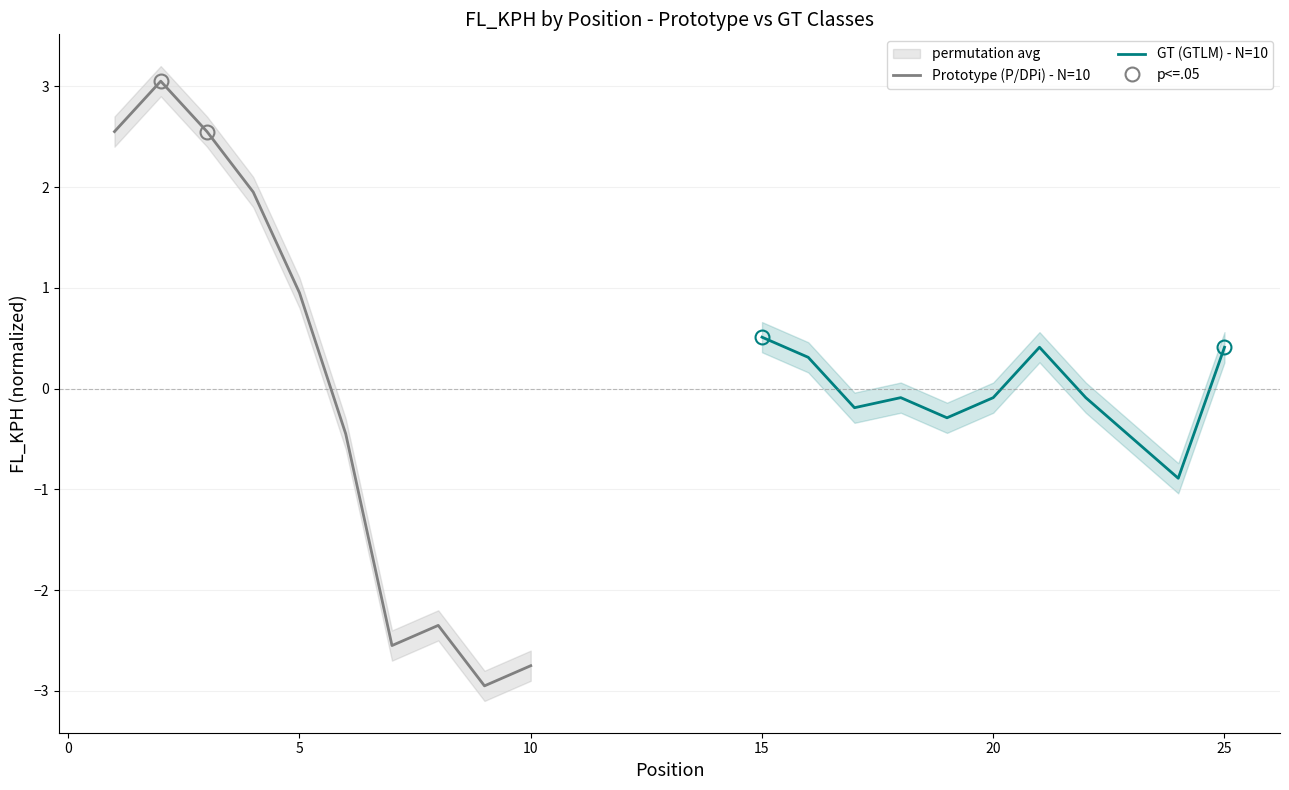

The value of GT (GTLM) - N=10 at 15 is 0.5. True or false?

True